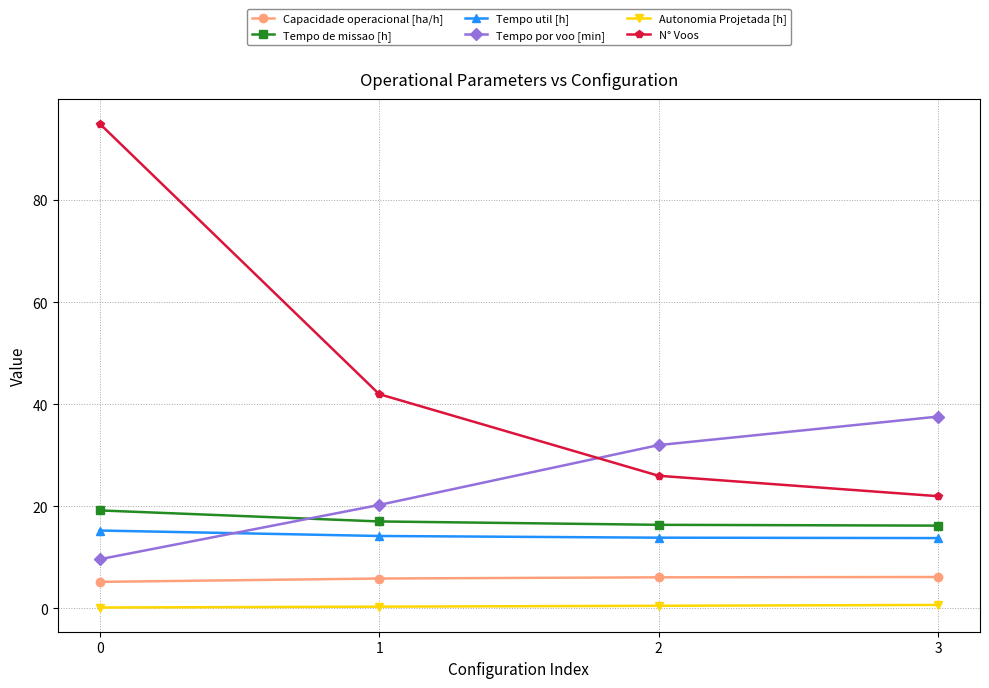

What is the difference between the highest and lowest values at 0?

94.8